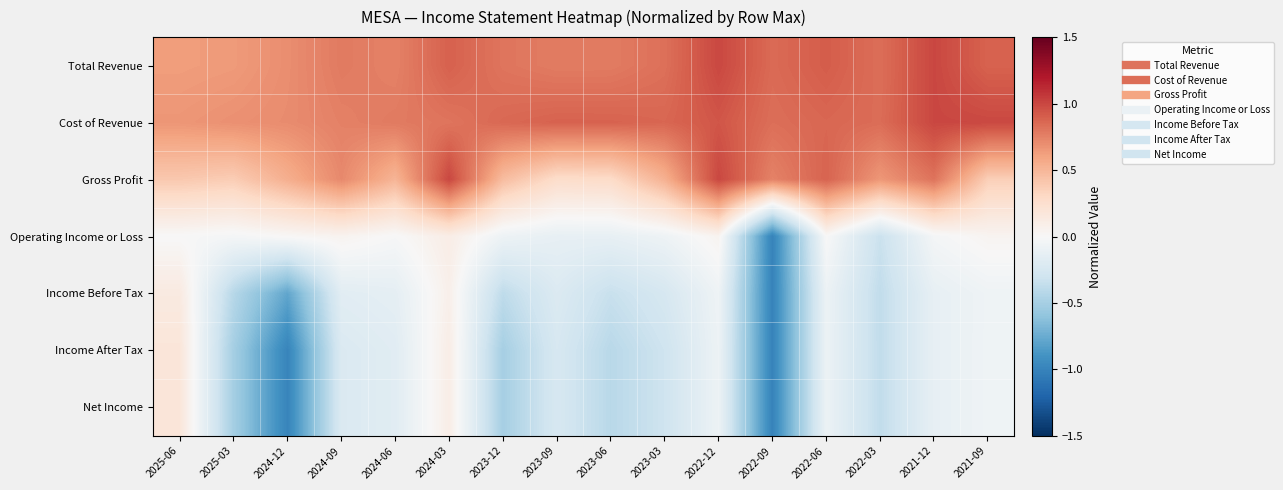

What is the greatest value displayed?

1.0